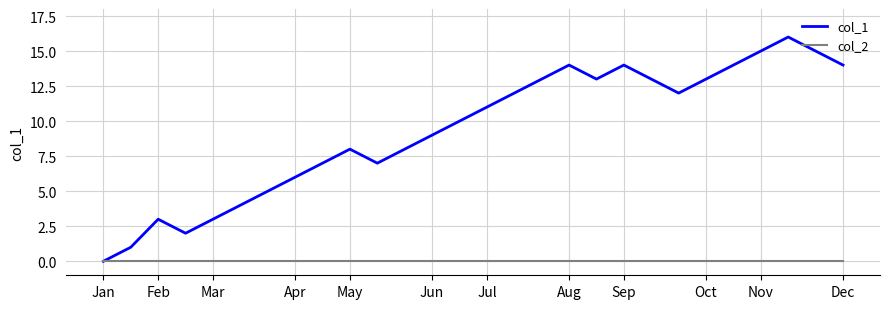

What is the greatest value displayed?

16